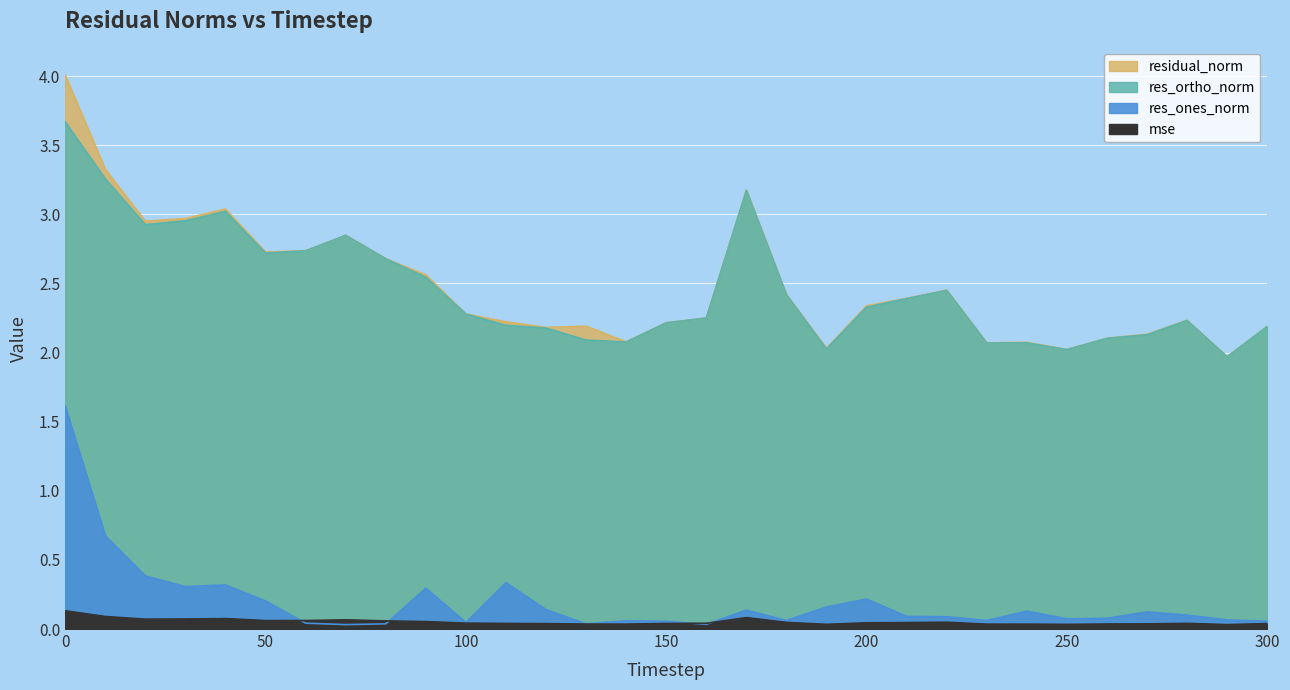

What is the value of the res_ones_norm point at the 21st from the left?

0.2